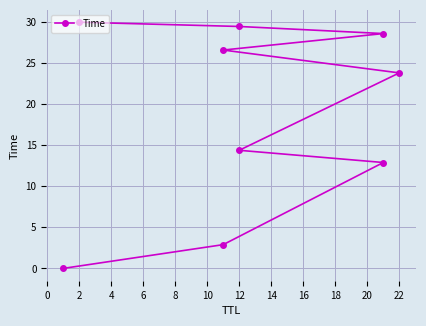

Reading left to right, transcribe all the data shown in this chart.

0.0	2.9	12.9	14.4	23.8	26.6	28.6	29.5	30.0